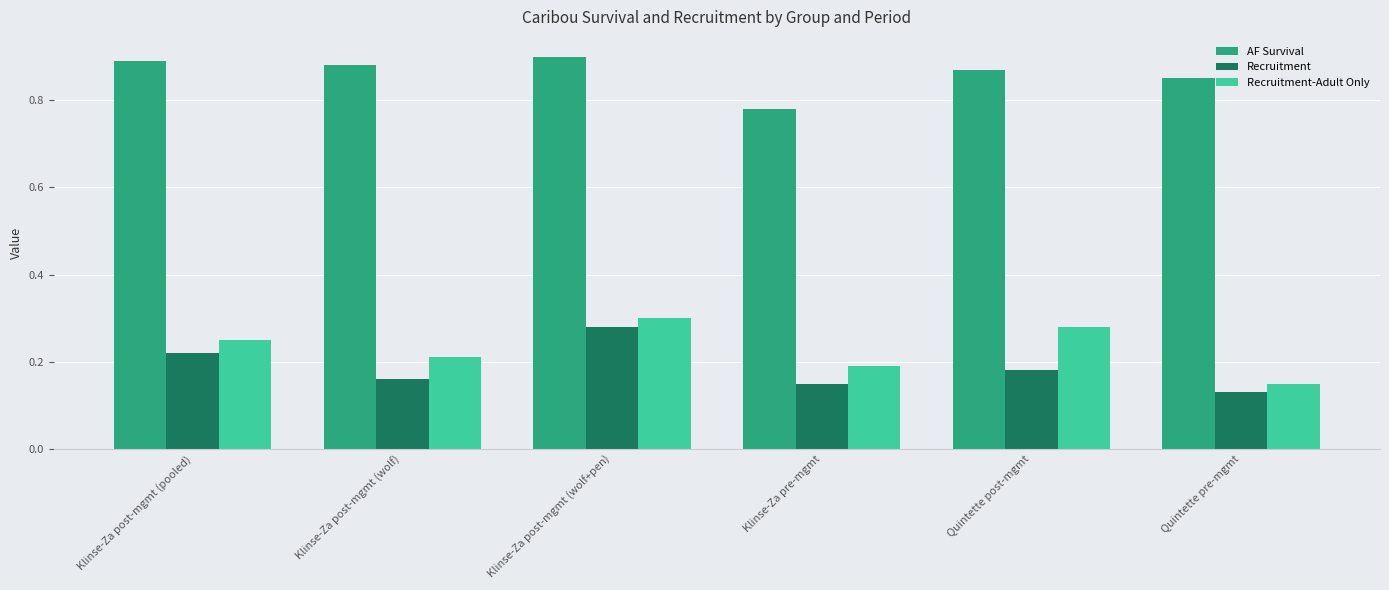

What position from the right is Klinse-Za pre-mgmt?

3